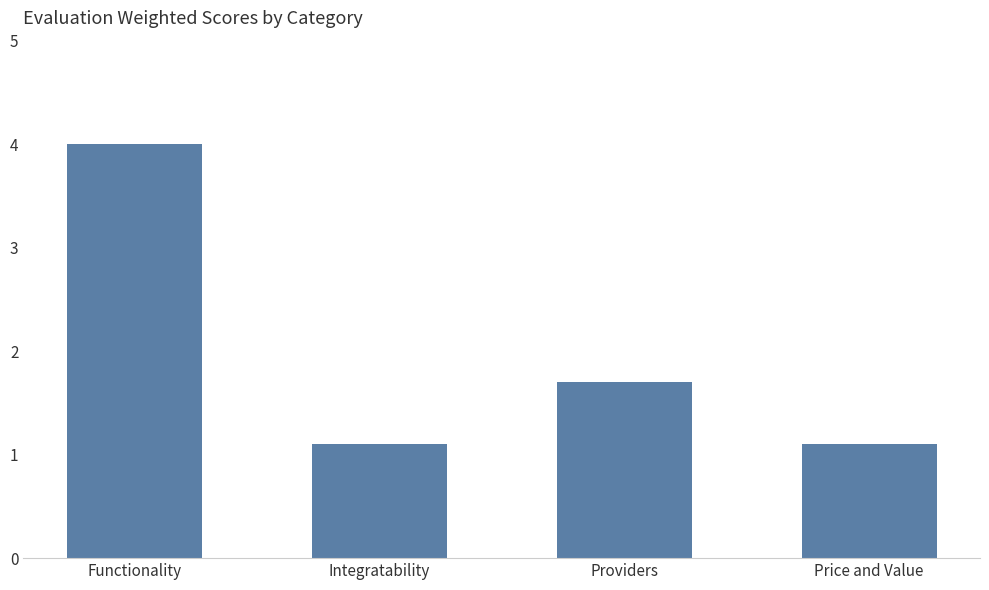

What is the ratio of the value at Functionality to the value at Integratability?

3.6